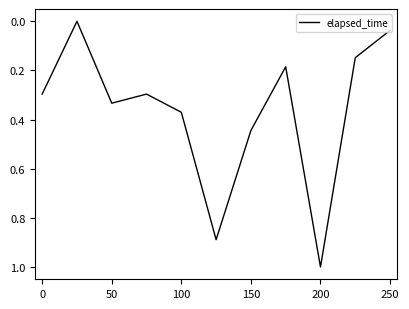

What is the difference between the maximum and minimum values?

1.0